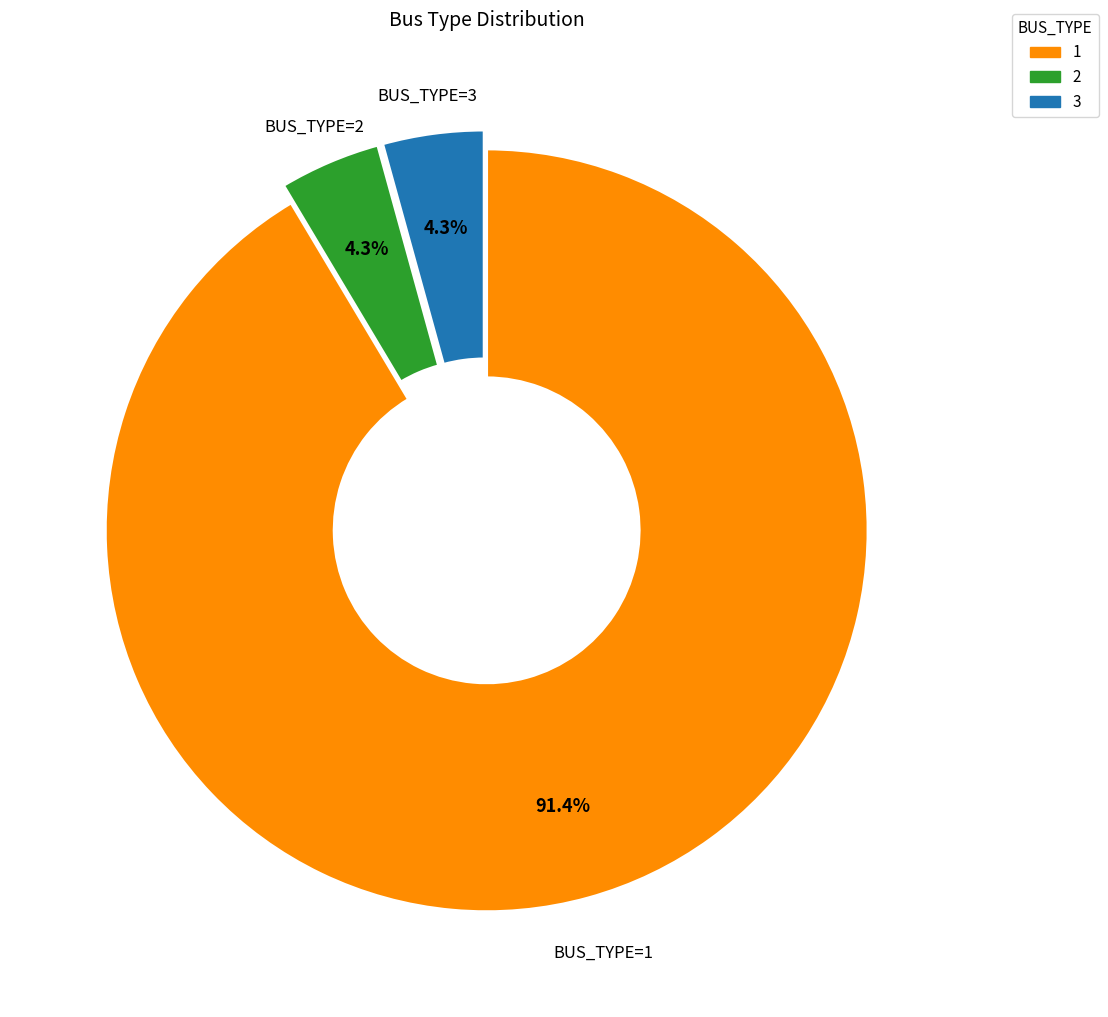

Count the number of slices in the pie.

3